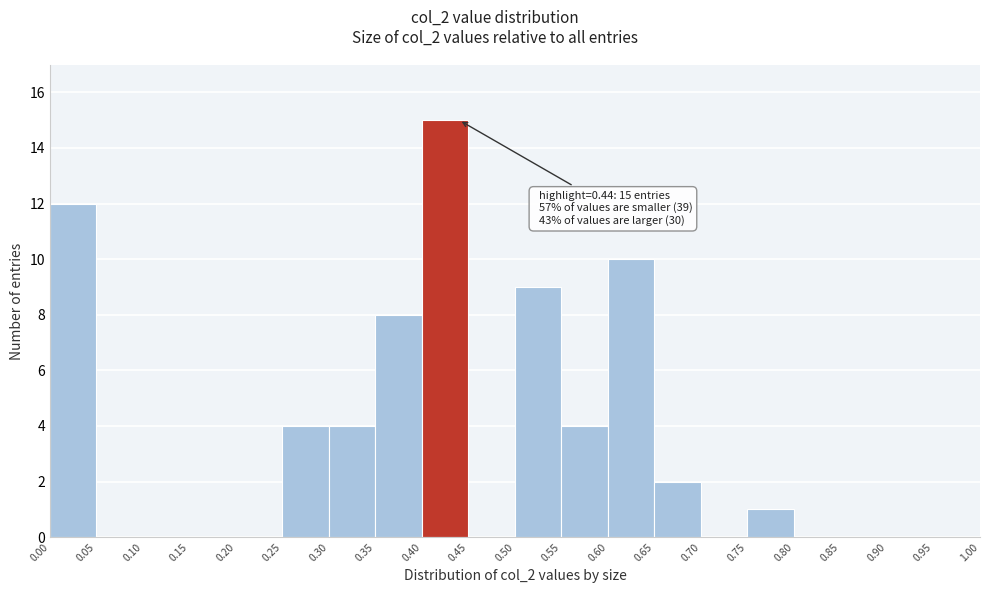

Over which range of the x-axis is the bar tallest?

0.40 to 0.45